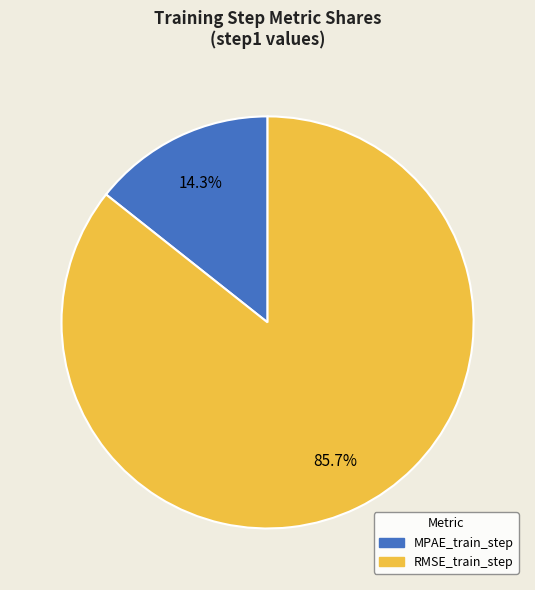

How many segments does this pie chart have?

2